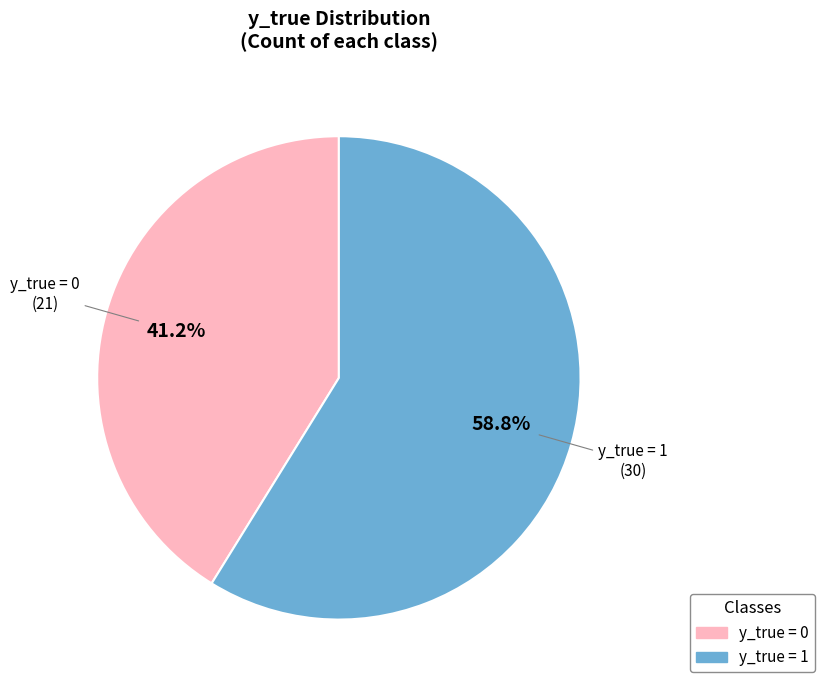

Does any single category account for the majority?

Yes